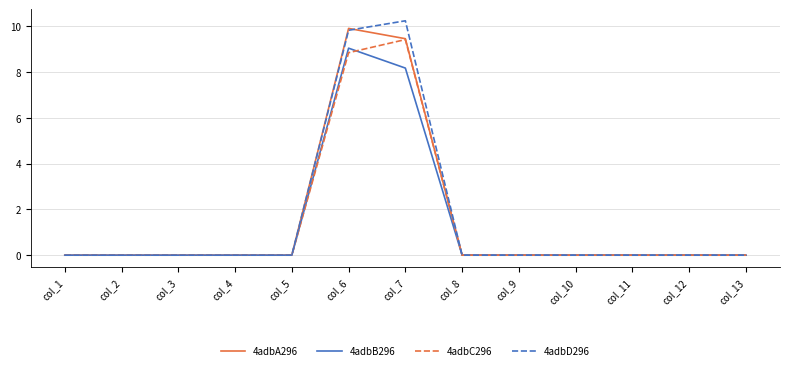

Which category has the highest value across all series?

col_7